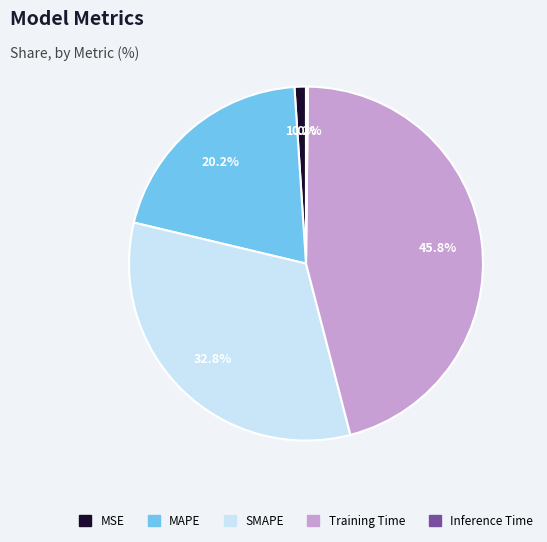

What percentage is NOT represented by Training Time?

54.2%